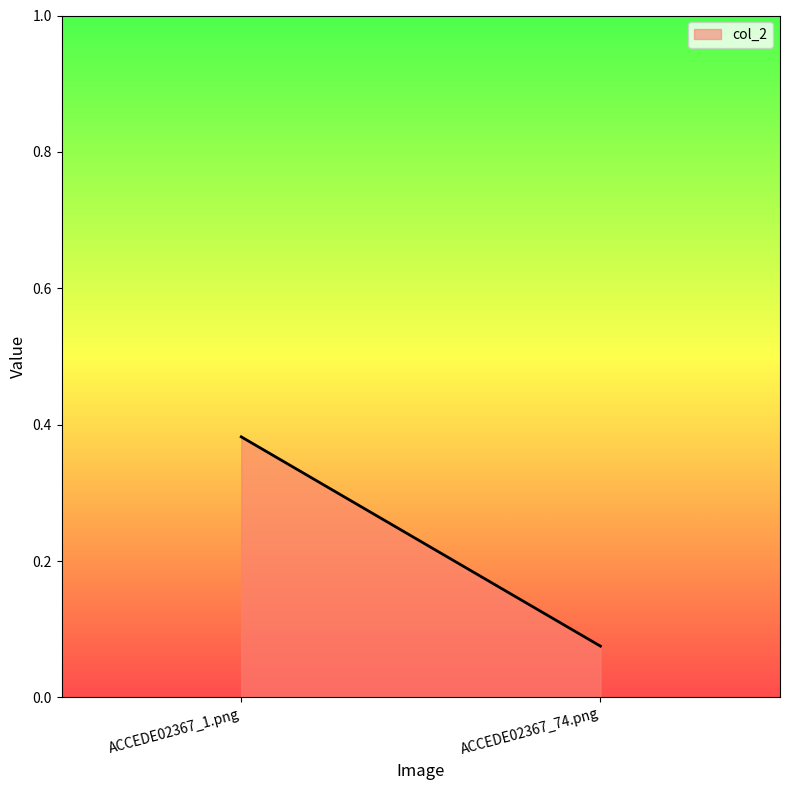

Between ACCEDE02367_74.png and ACCEDE02367_1.png, which is larger?

ACCEDE02367_1.png